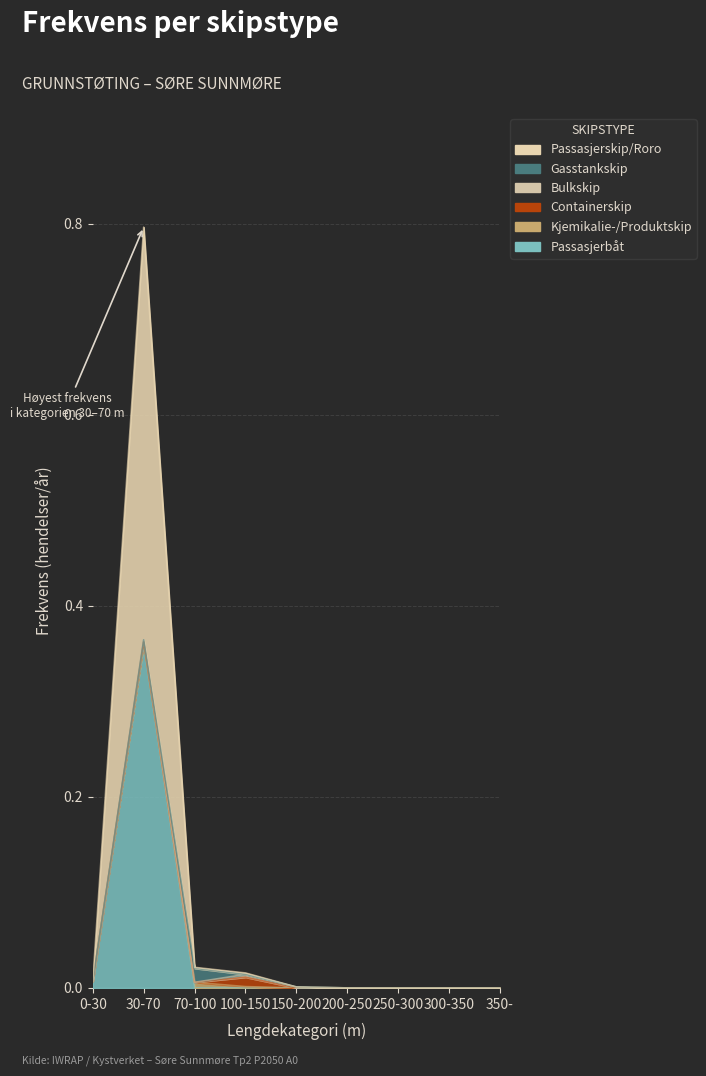

At how many categories does at least one series exceed 0?

6